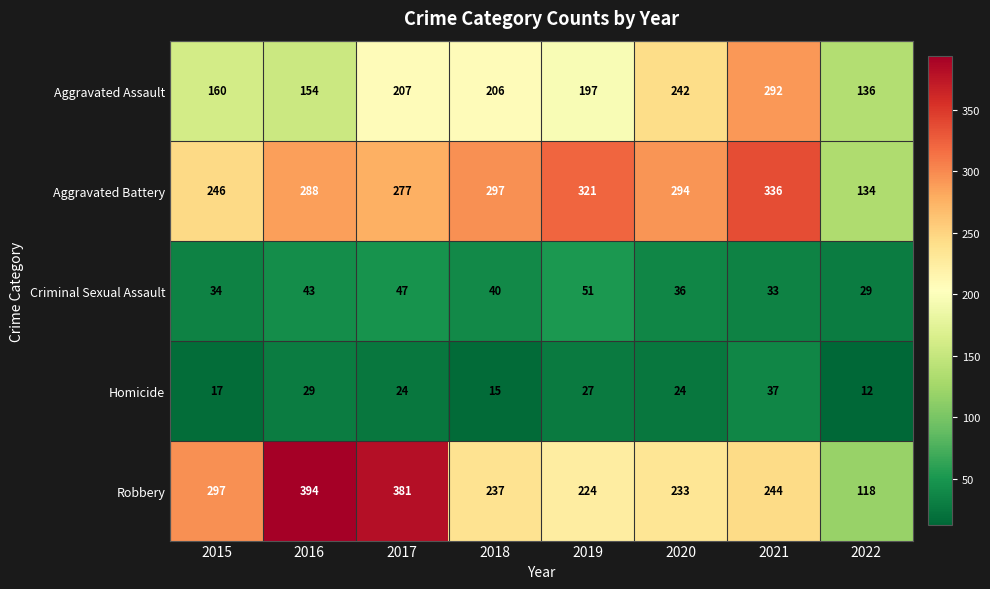

What is the total value across all series at 2016?

908